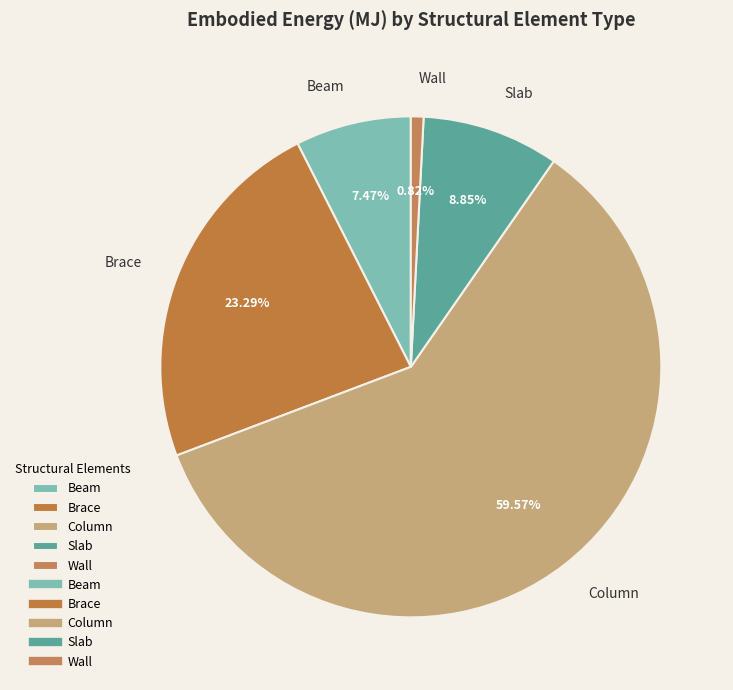

To the nearest percent, what portion does Column represent?

60%